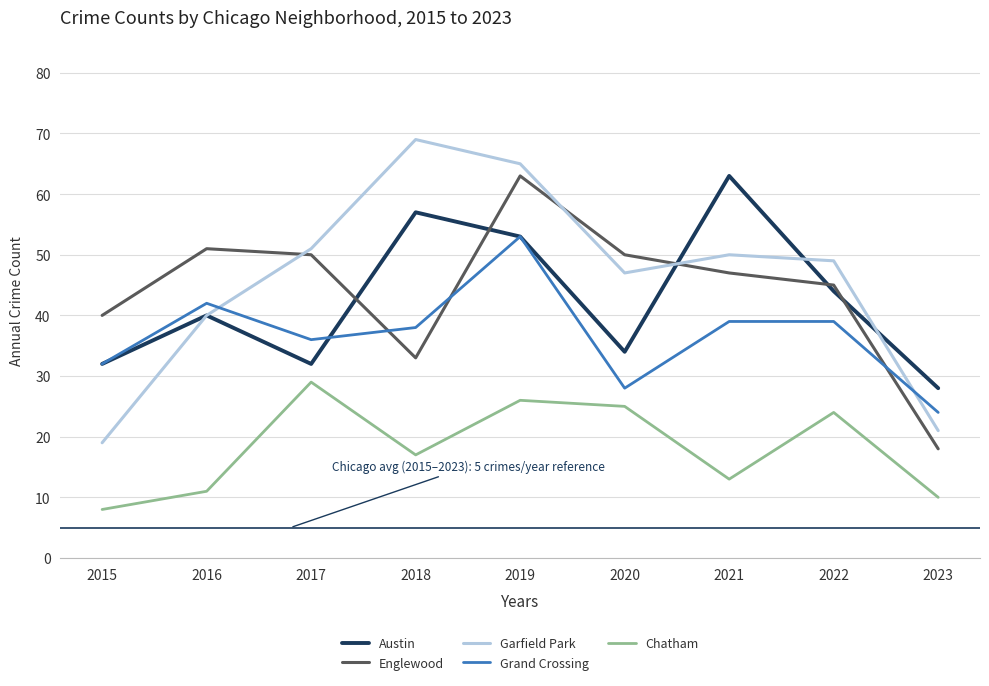

Which series has the largest total across all categories?

Garfield Park